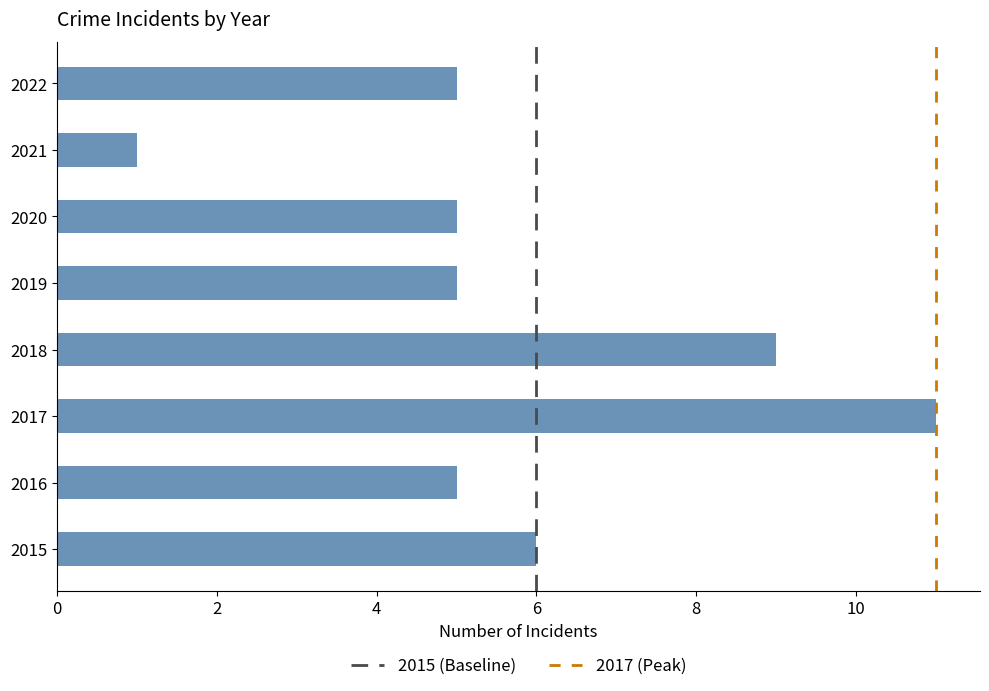

Is it true that the value at 2020 is 7?

False